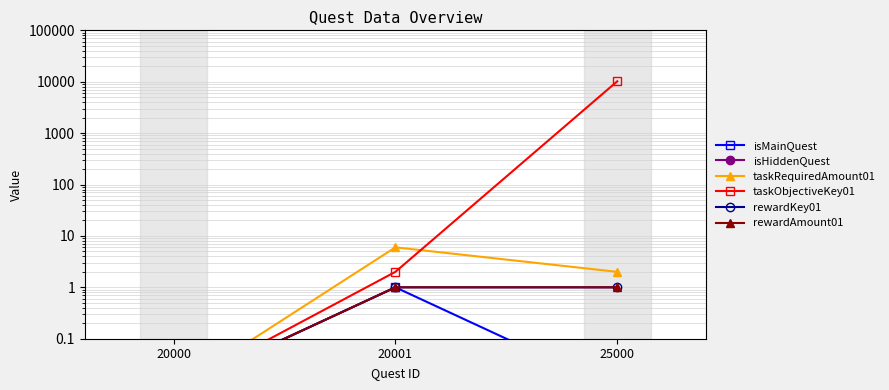

Which series has the largest total across all categories?

taskObjectiveKey01